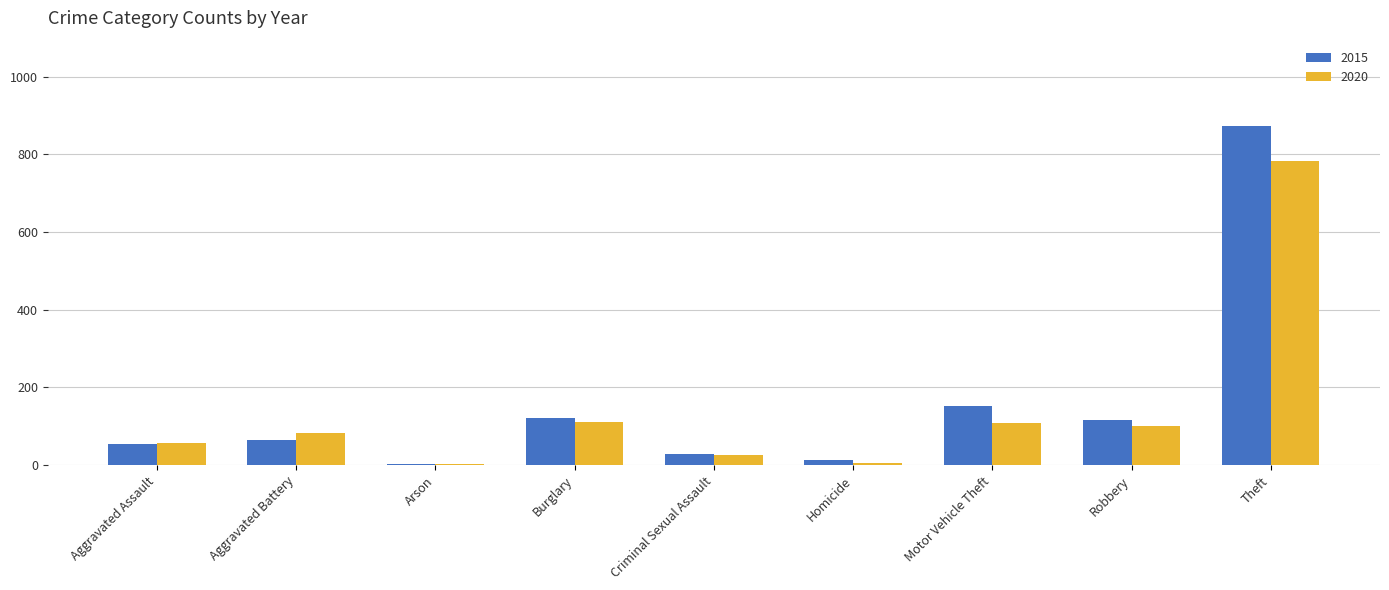

At which category is the sum across all series the highest?

Theft